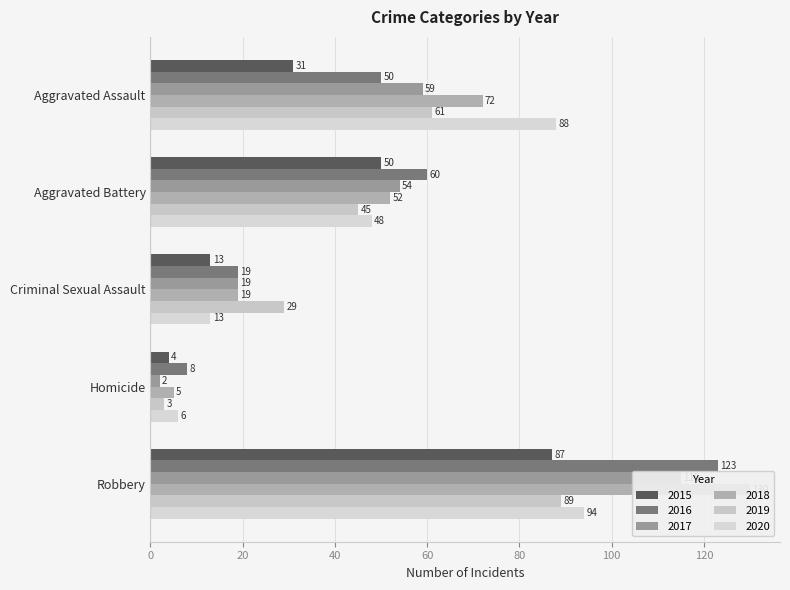

How many groups of bars are there?

5